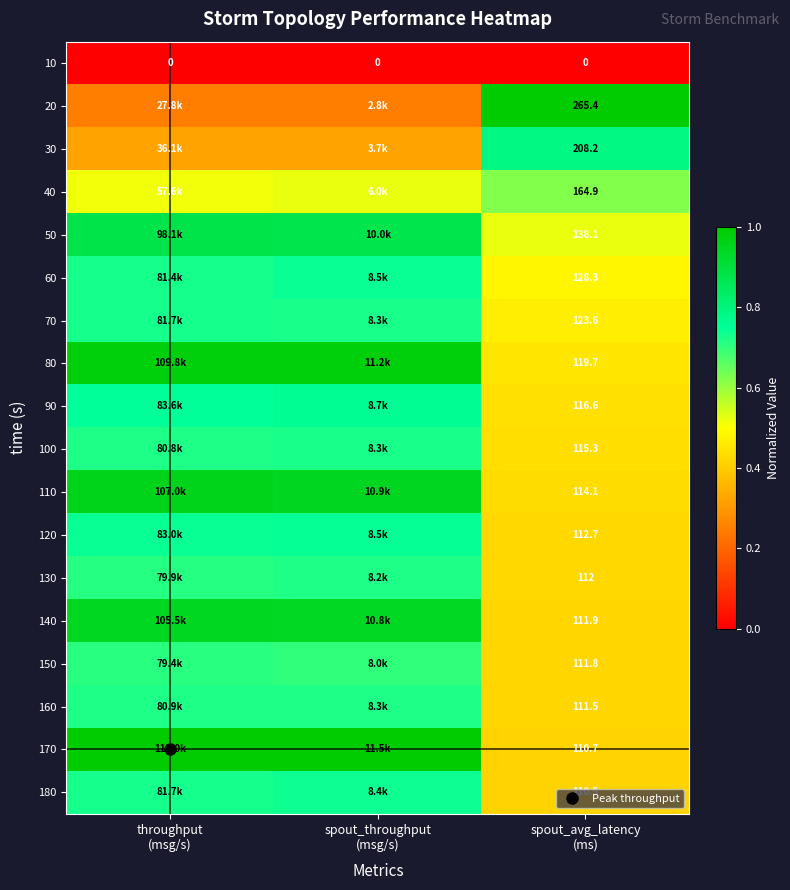

At which category does the chart reach its peak across all series?

spout_avg_latency
(ms)